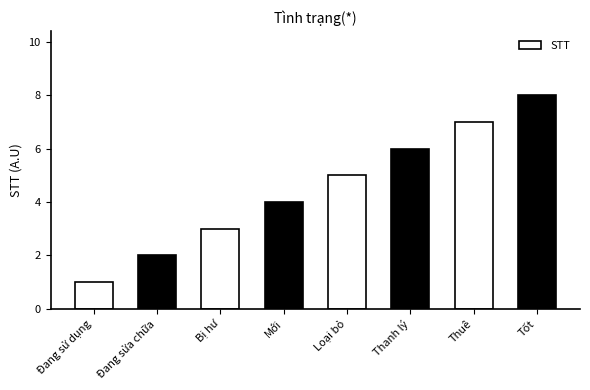

Read the value at Mới.

4